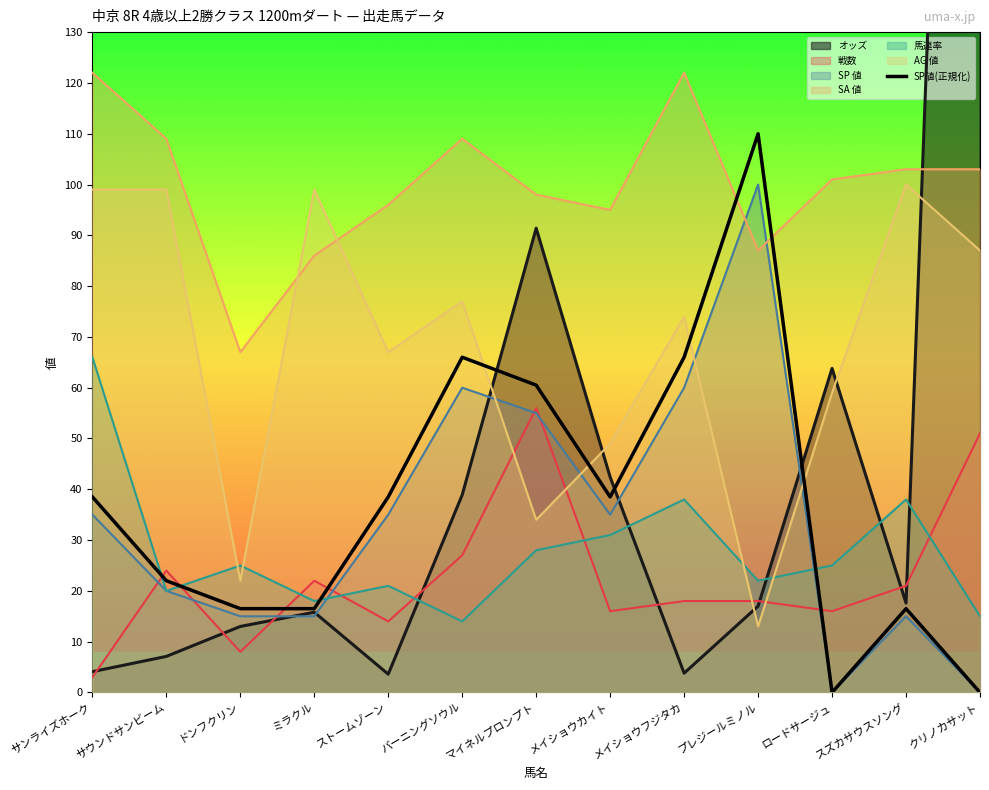

How many data points are above 38?

7